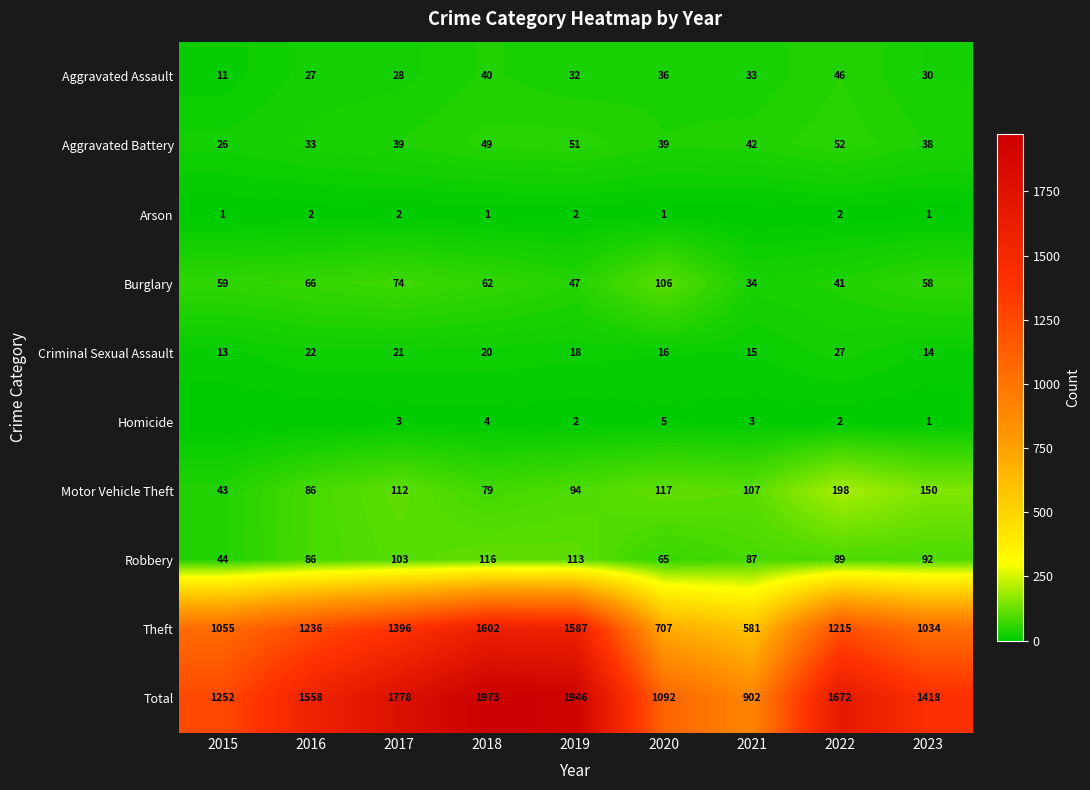

True or false: Robbery has a value of 87 at 2021.

True